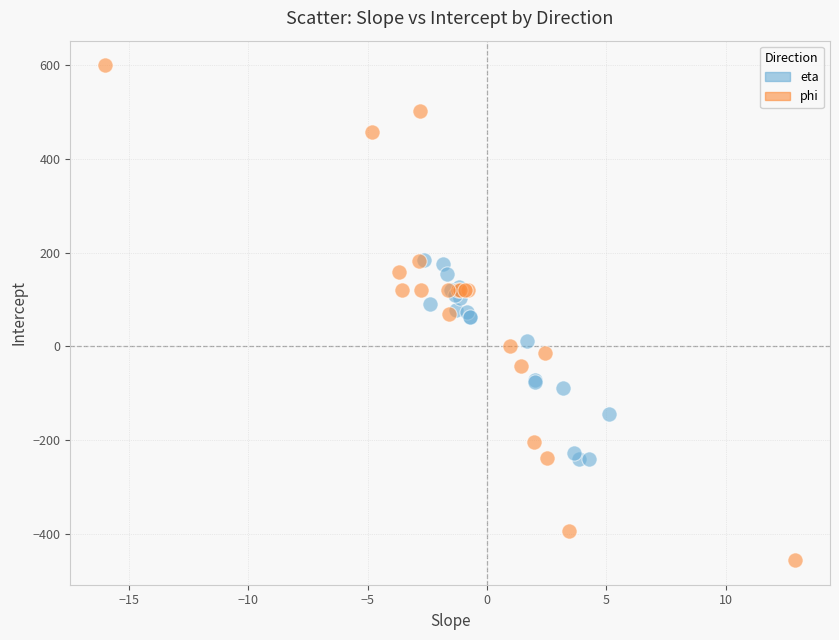

Which series has the widest spread of Y values?

phi